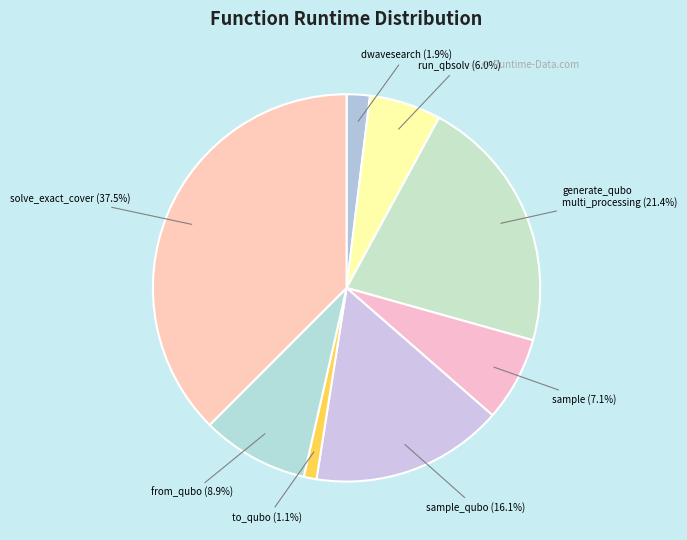

Approximately how many times larger is the value at from_qubo compared to solve_exact_cover?

0.2